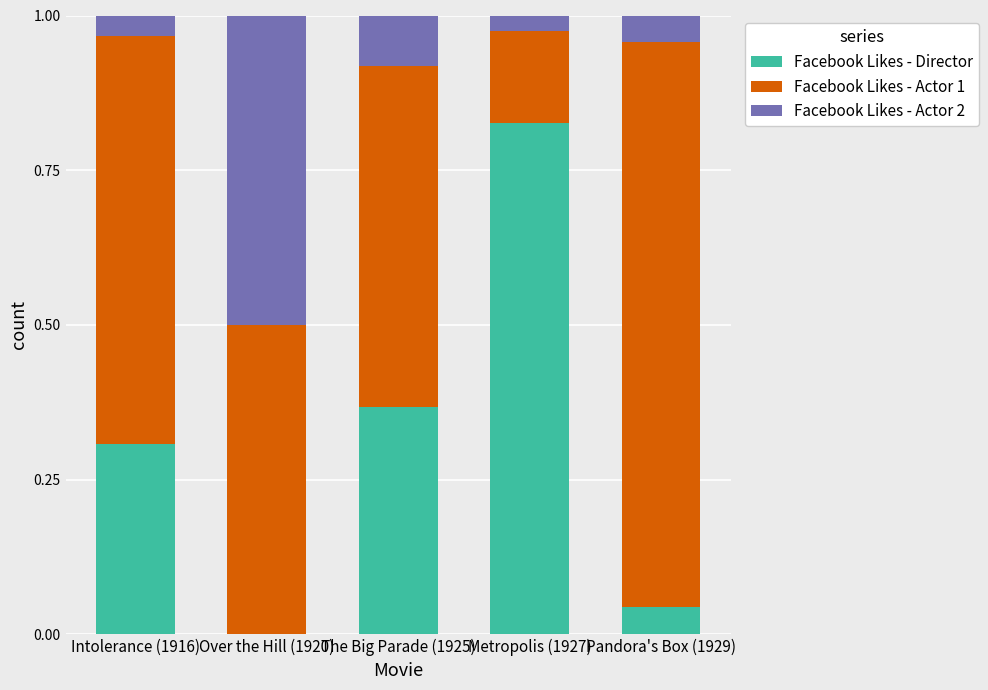

At which label does Facebook Likes - Director reach its peak?

Metropolis (1927)